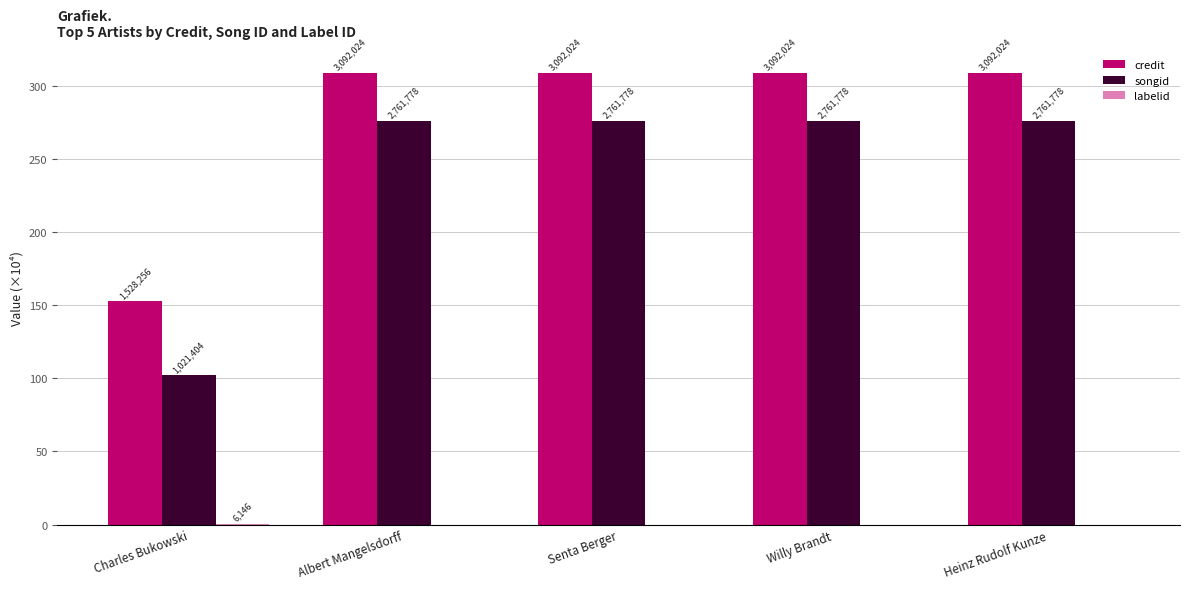

Rank the series at Charles Bukowski from highest to lowest value.

credit, songid, labelid